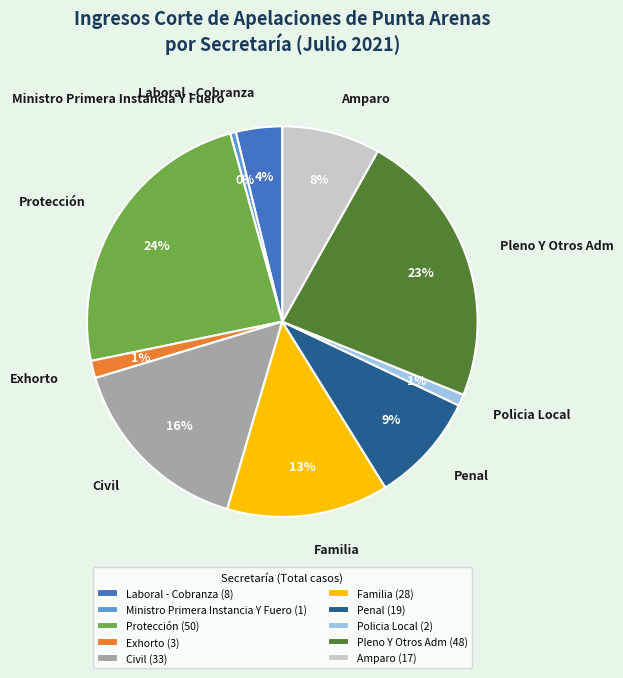

To the nearest percent, what is the combined percentage of Pleno Y Otros Adm and Laboral - Cobranza?

27%